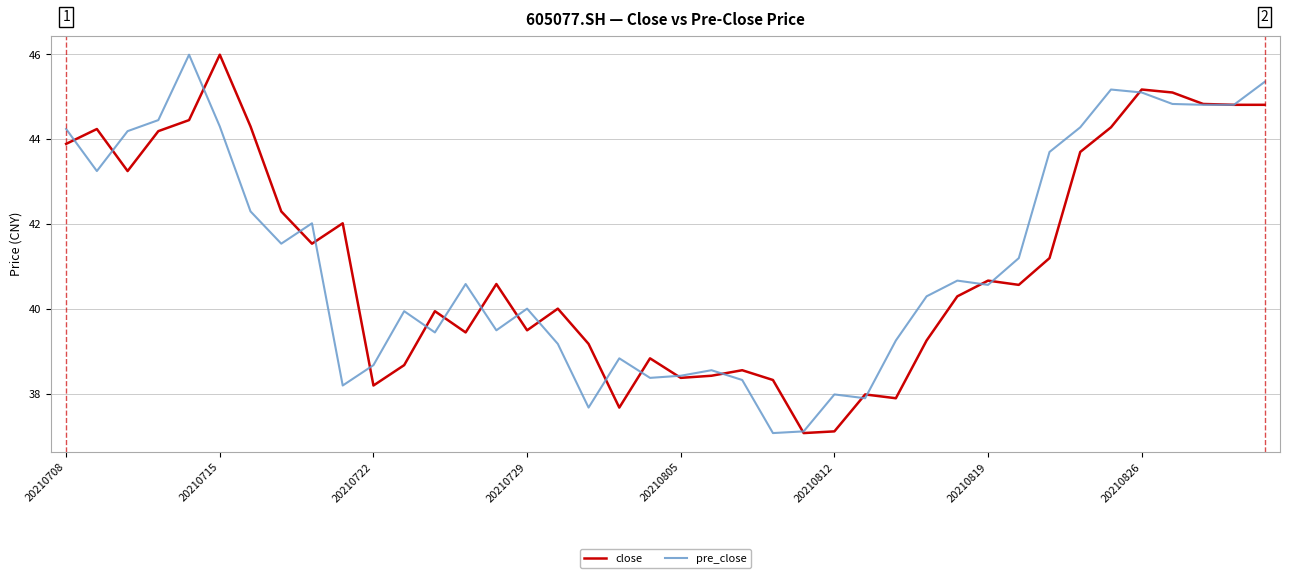

What is the highest value of the pre_close series?

46.0